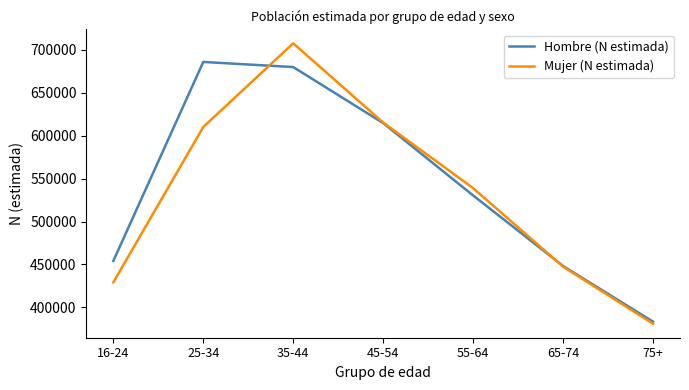

At which label does Hombre (N estimada) reach its minimum?

75+